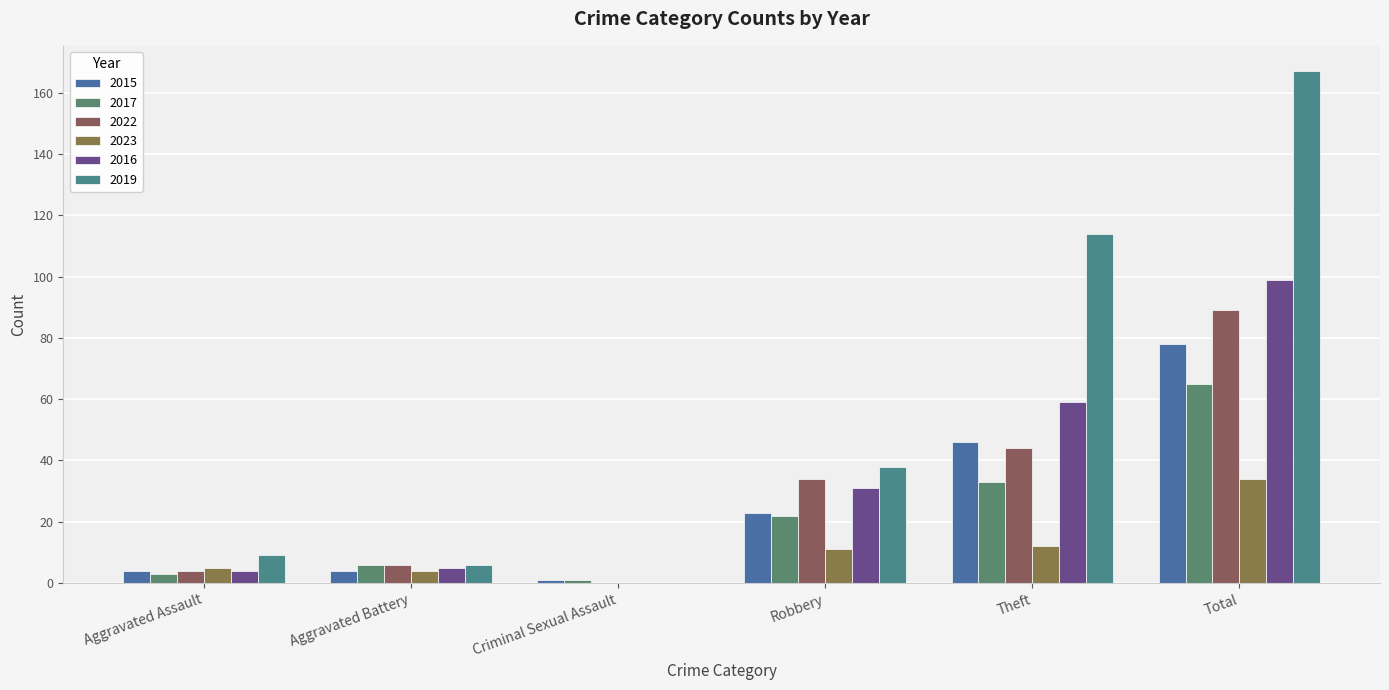

True or false: 2019 has a value of 114 at Theft.

True